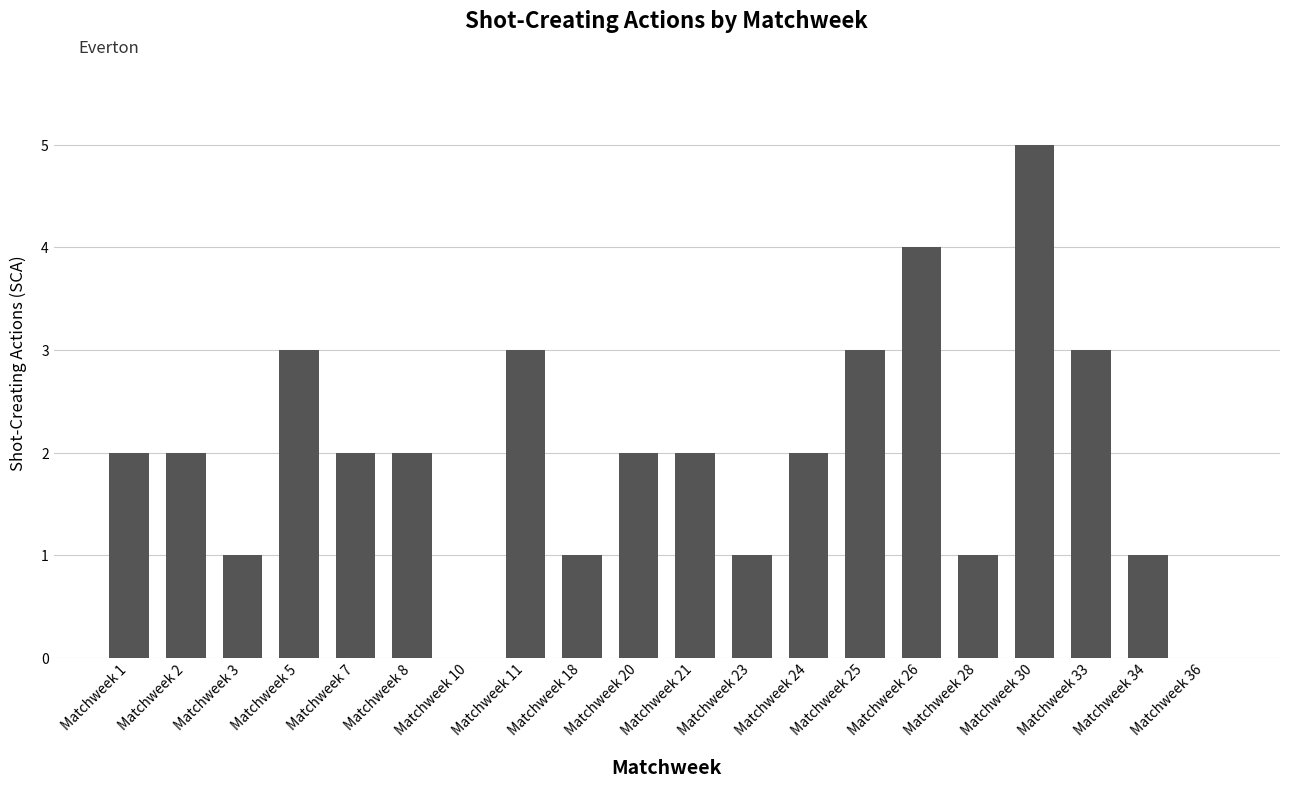

The chart shows a value of 5 at Matchweek 11. True or false?

False